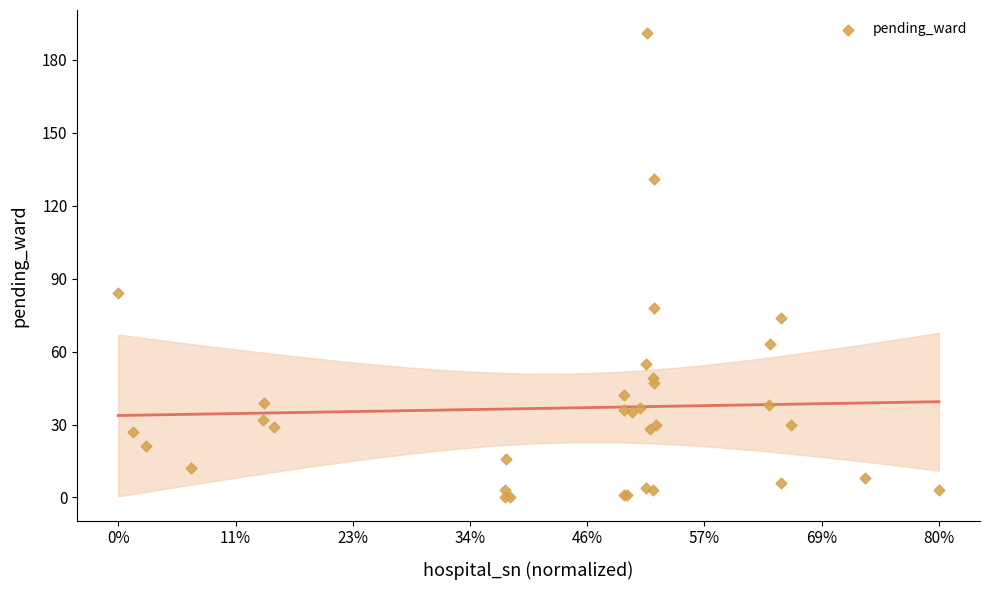

What Y value in the scatter plot is closest to 95?

84